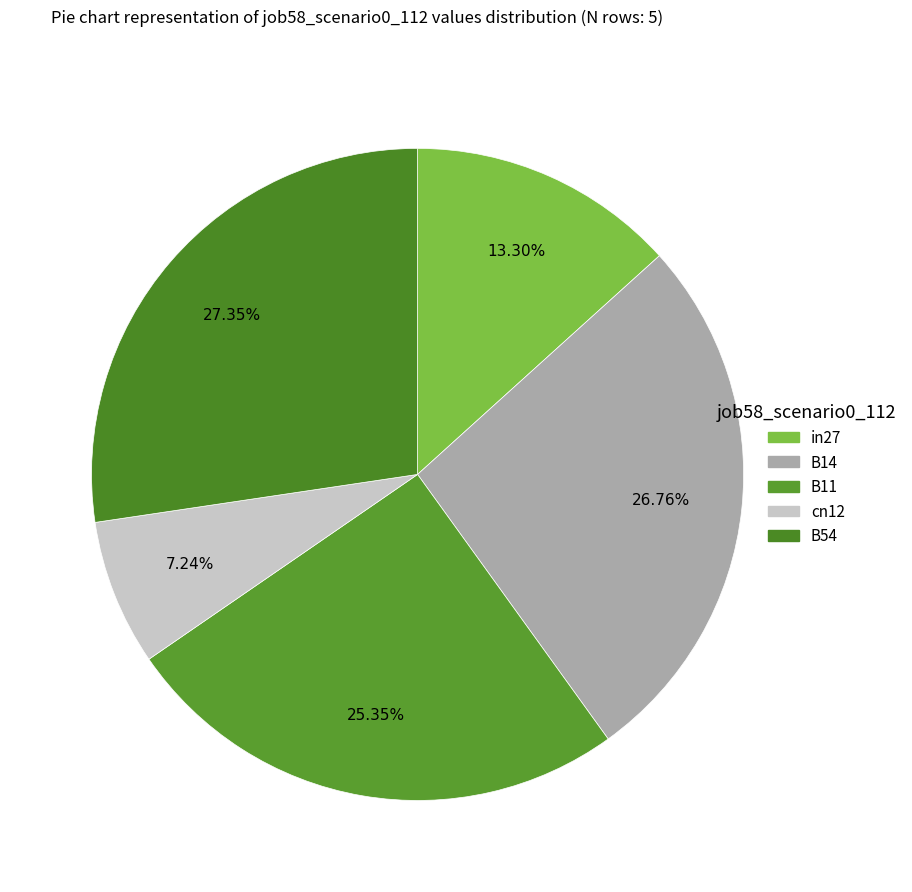

What percentage is NOT represented by cn12?

92.8%